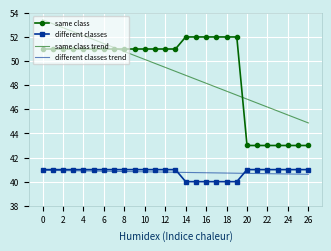

What is the maximum value shown in the chart?

53.4